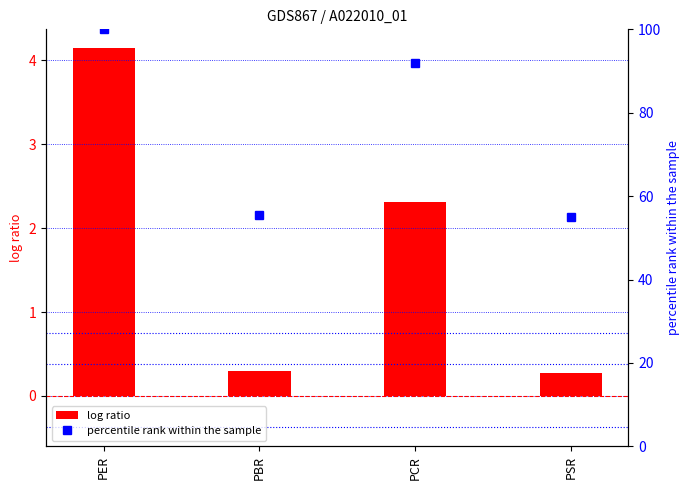

List the labels in order of value, largest first.

PER, PCR, PBR, PSR